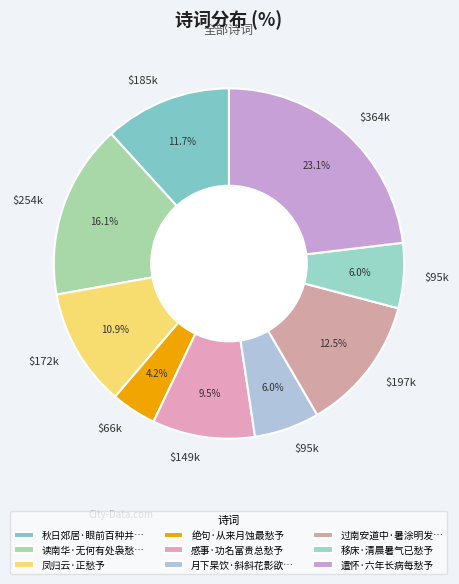

How many segments does this pie chart have?

9